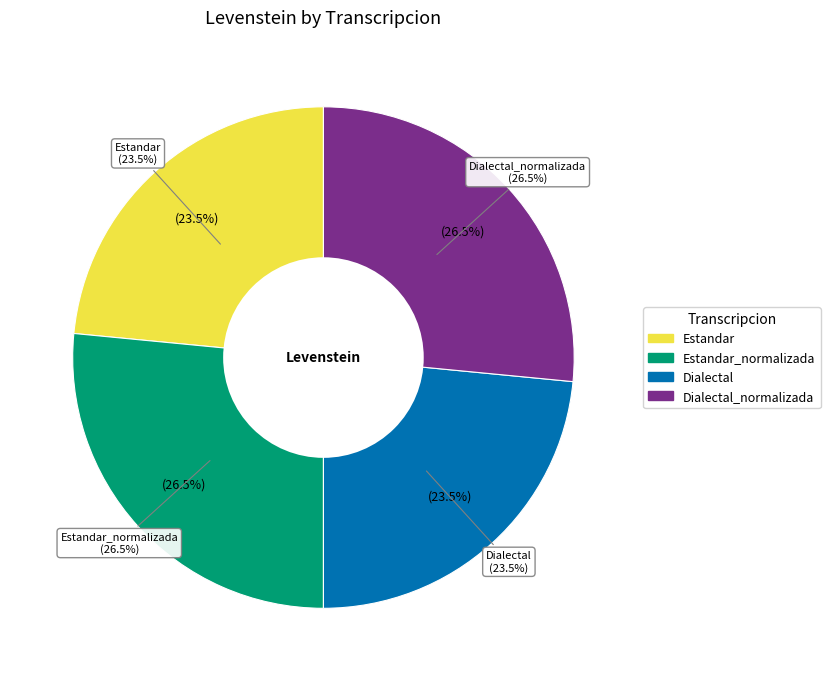

Rank the categories by value from highest to lowest.

Estandar_normalizada, Dialectal_normalizada, Estandar, Dialectal